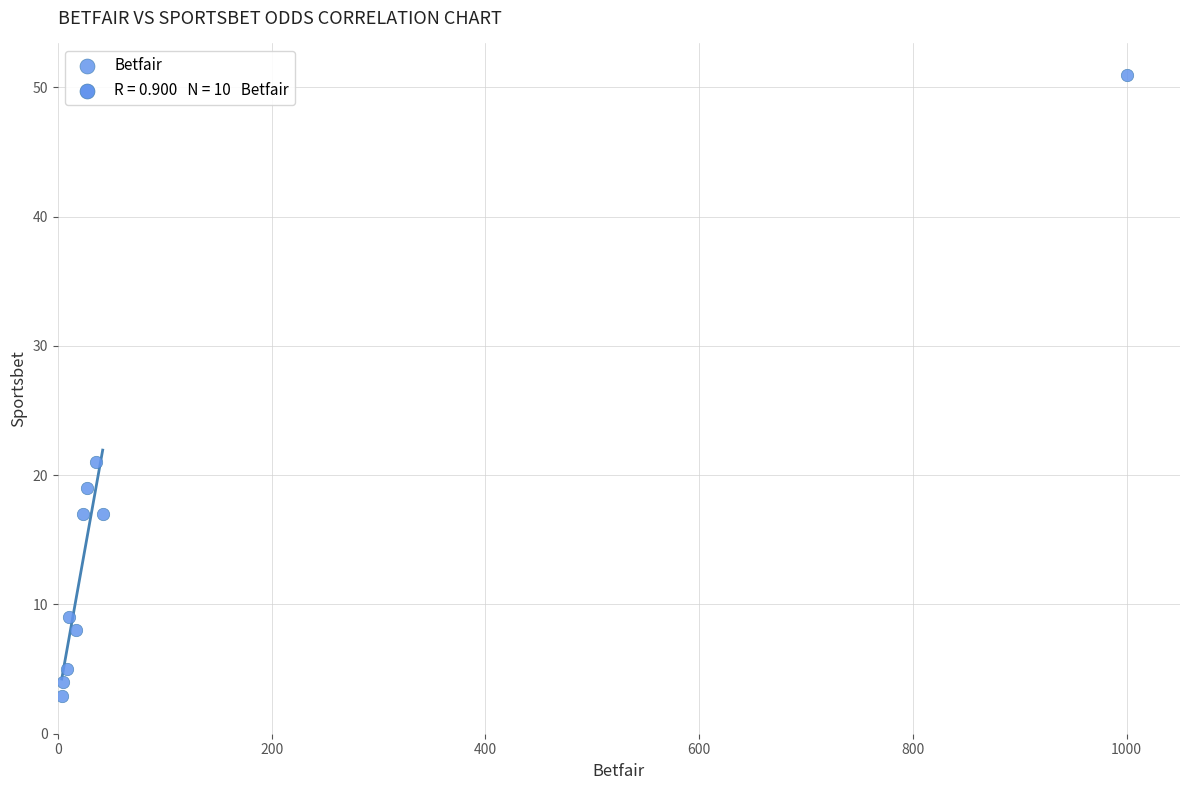

What is the range of X values (max minus min)?

996.3